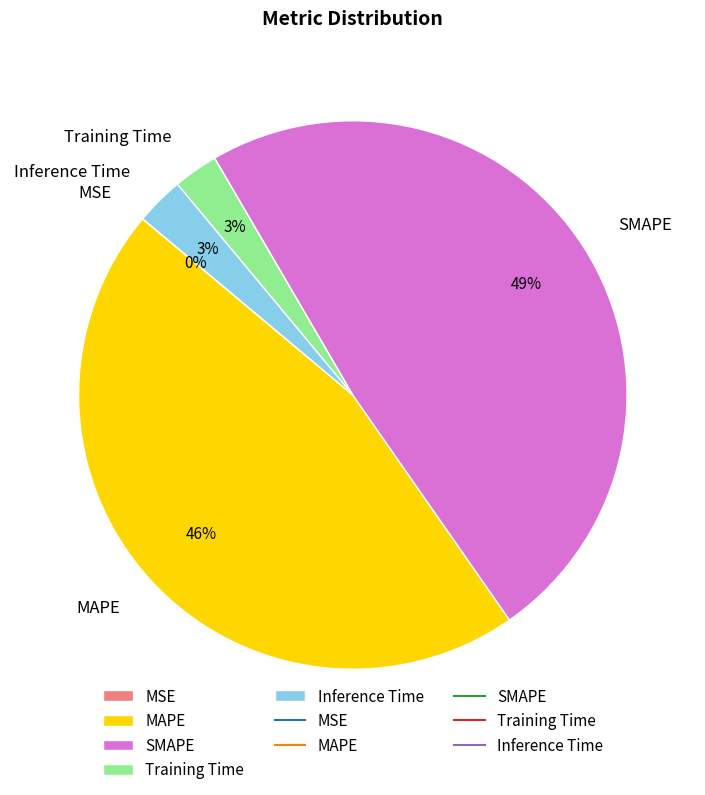

To the nearest percent, what percentage of the pie is Inference Time?

3%